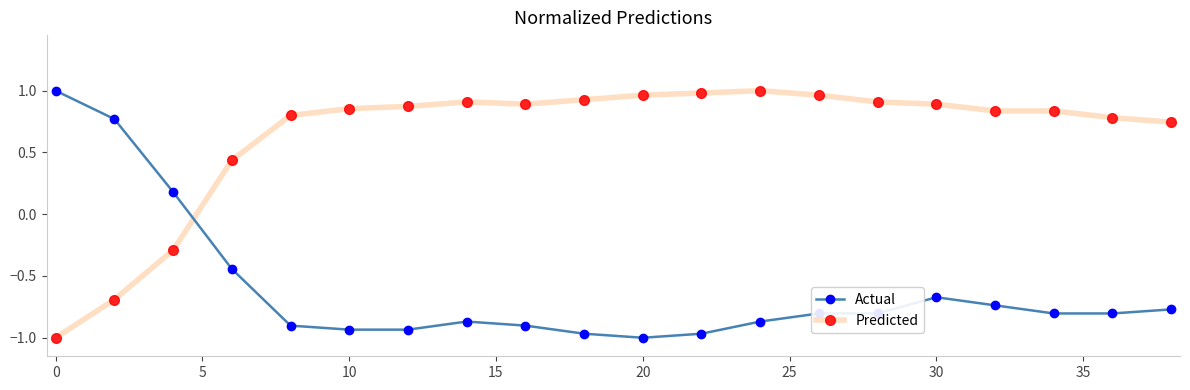

At how many categories does at least one series exceed 0?

20